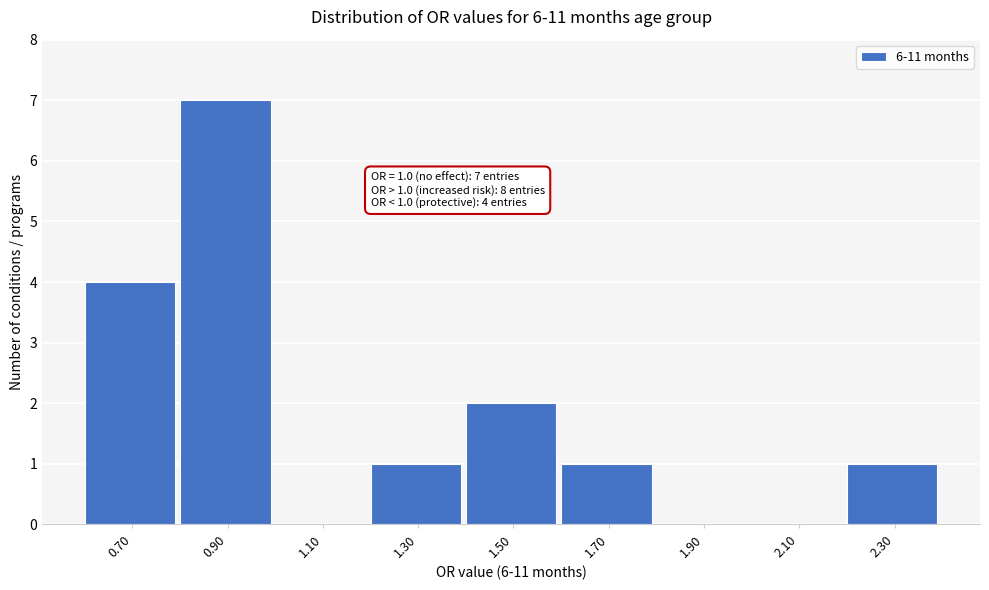

Reading left to right, what are all the values shown in this chart?

0.70=4	0.90=7	1.10=0	1.30=1	1.50=2	1.70=1	1.90=0	2.10=0	2.30=1